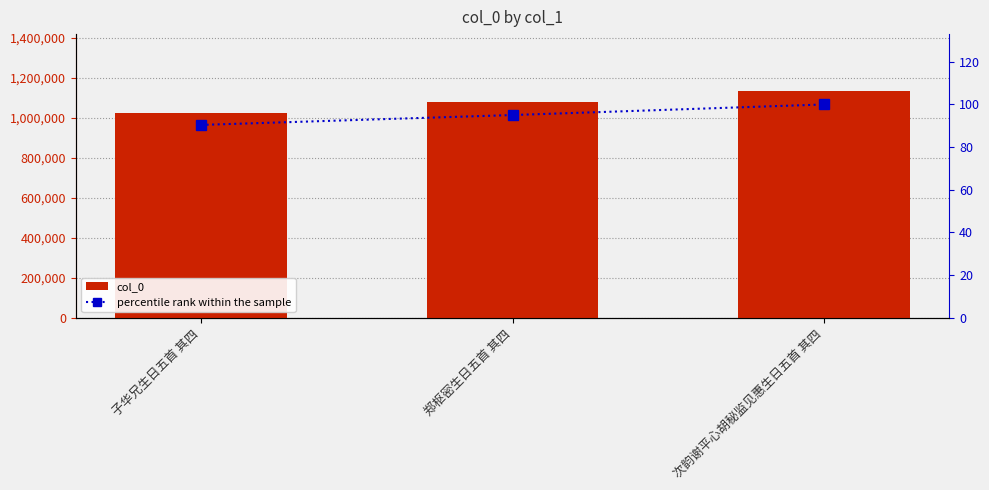

What are all the series names shown in the legend?

col_0, percentile rank within the sample